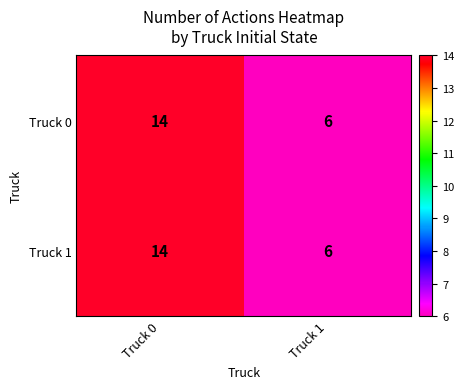

What is the greatest value displayed?

14